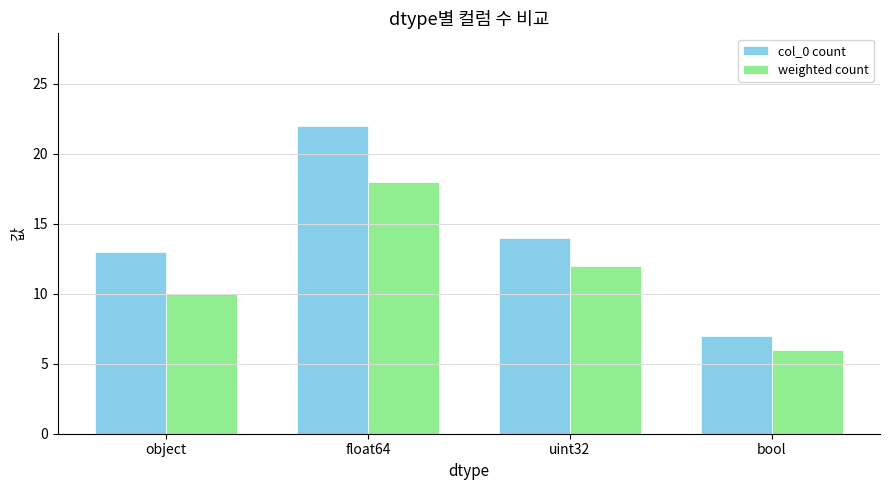

The value of col_0 count at uint32 is 14. True or false?

True